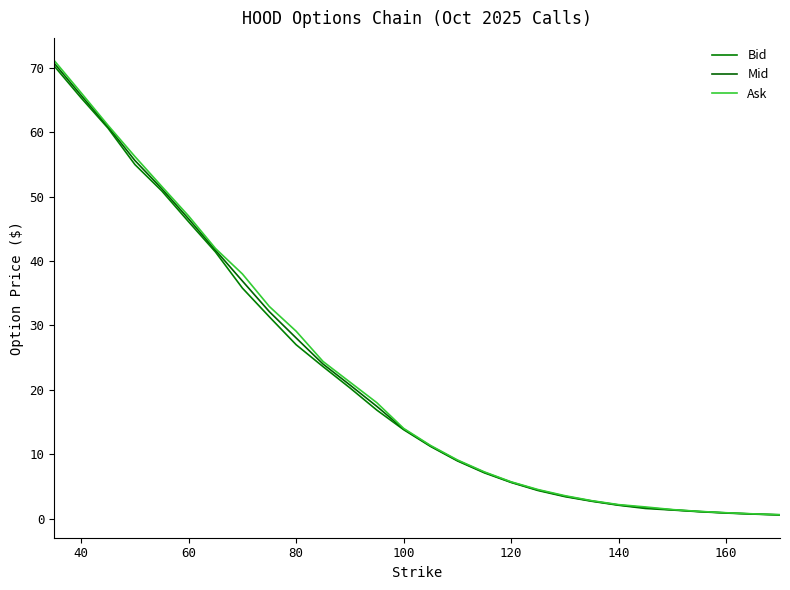

Reading left to right, extract all data points from this chart.

Bid: 70.3	65.3	60.6	55.0	50.9	46.1	41.4	35.8	31.4	27.0	23.6	20.3	16.9	13.8	11.2	8.9	7.1	5.6	4.3	3.4	2.7	2.1	1.6	1.3	1.1	0.8	0.7	0.6
Mid: 70.7	65.8	60.9	55.6	51.2	46.5	41.7	36.9	32.1	28.1	24.0	20.8	17.4	13.9	11.3	9.0	7.2	5.7	4.4	3.5	2.7	2.1	1.7	1.4	1.1	0.9	0.7	0.6
Ask: 71.2	66.2	61.1	56.2	51.6	47.0	42.0	38.0	33.0	29.1	24.4	21.2	18.0	14.0	11.3	9.1	7.2	5.7	4.5	3.5	2.8	2.2	1.8	1.4	1.1	0.9	0.7	0.6